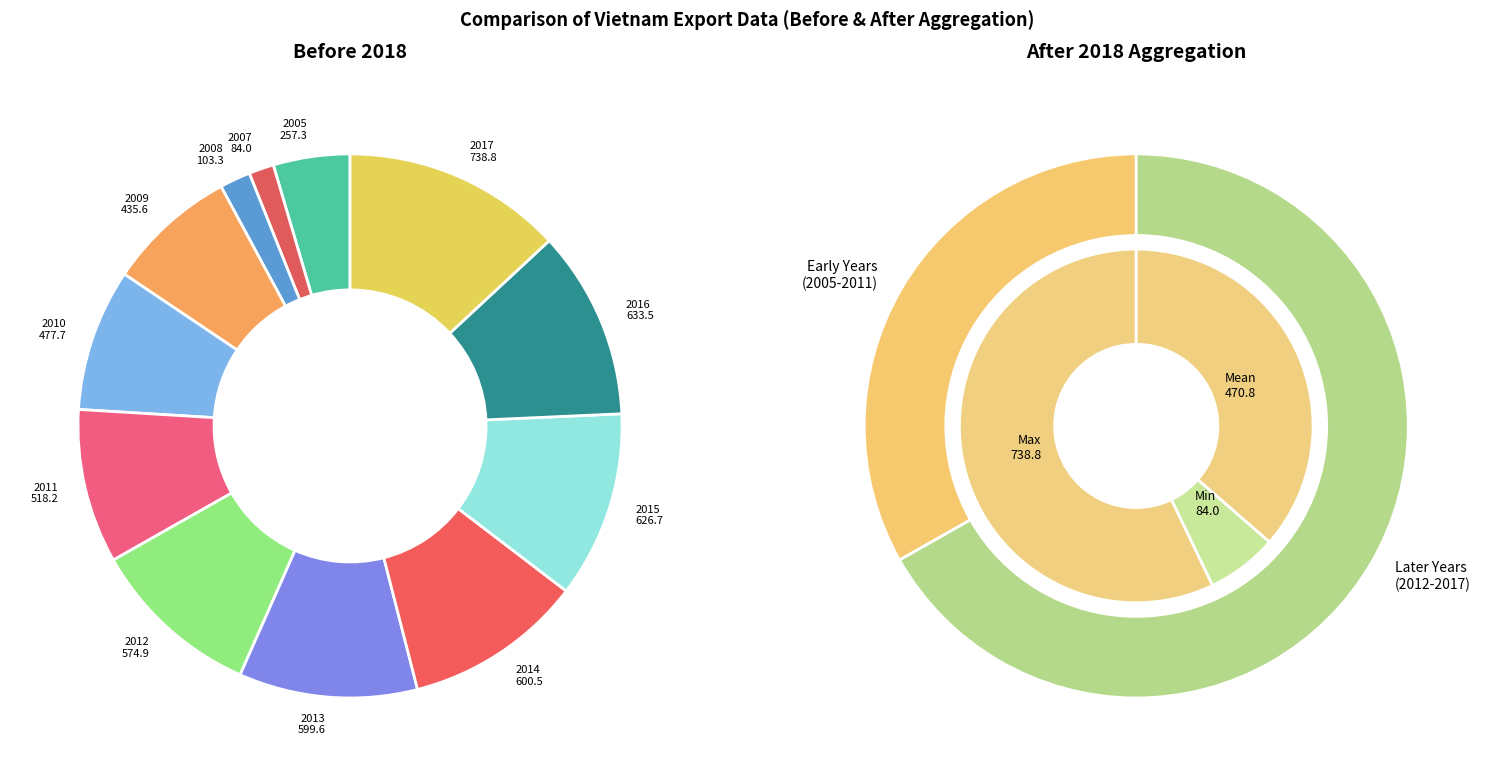

Is it true that 2008 is 15% of the pie?

False